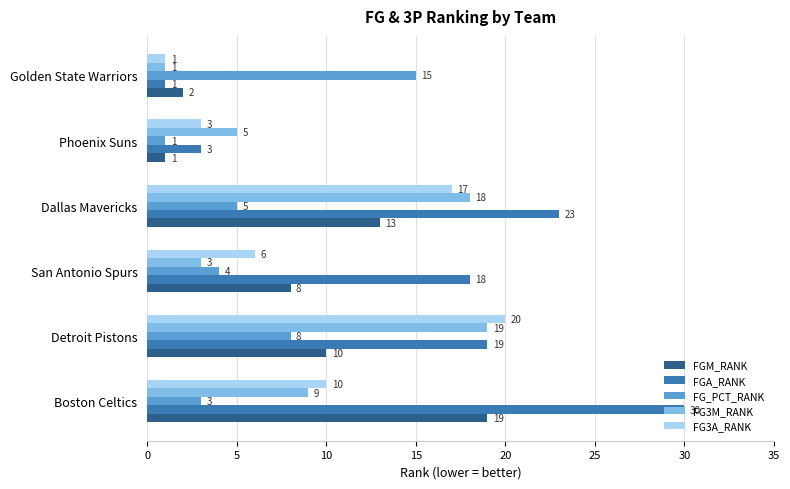

What is the difference between the second highest and minimum values in the FGA_RANK series?

22